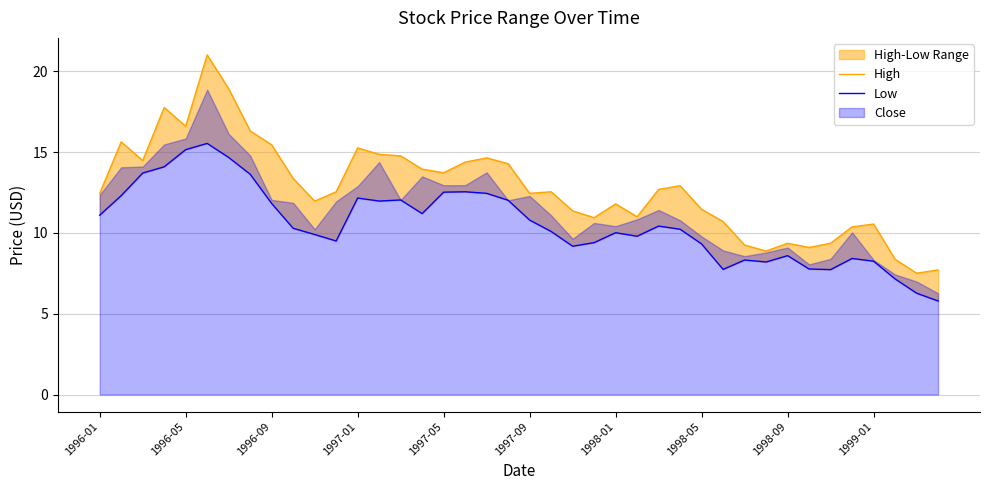

Between 17 and 33, which series saw the biggest shift?

High